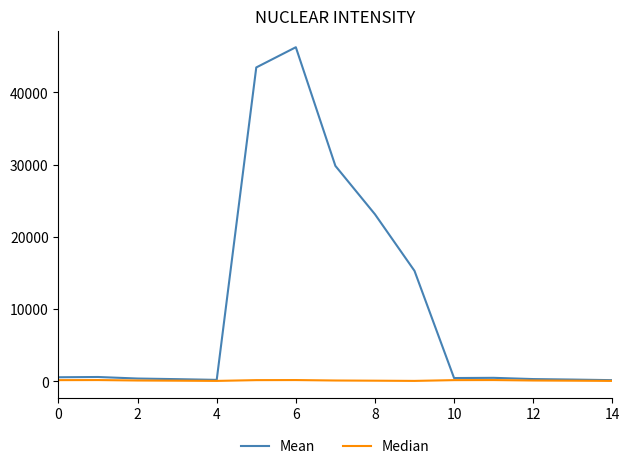

Rank the series by their maximum value, from highest to lowest.

Mean, Median